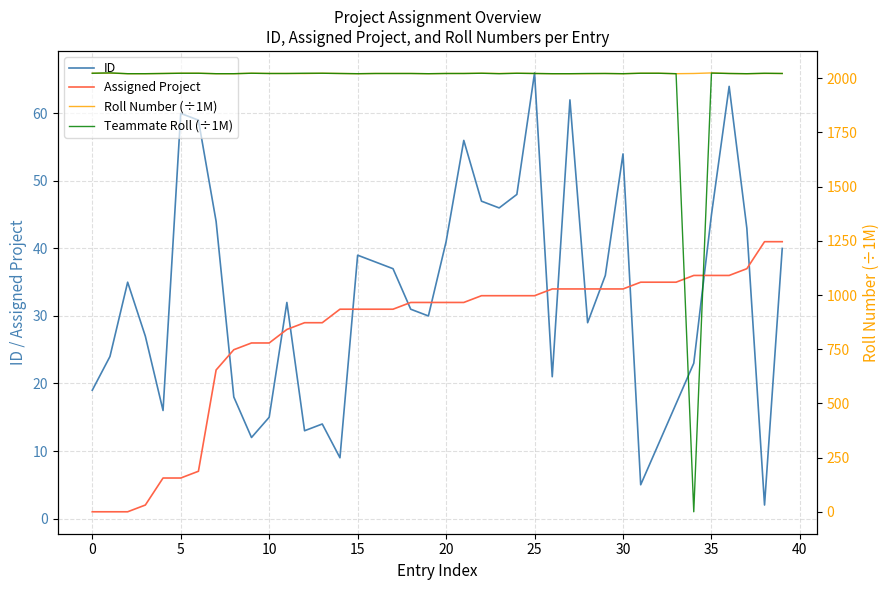

True or false: Teammate Roll (÷1M) and ID intersect in this chart.

True